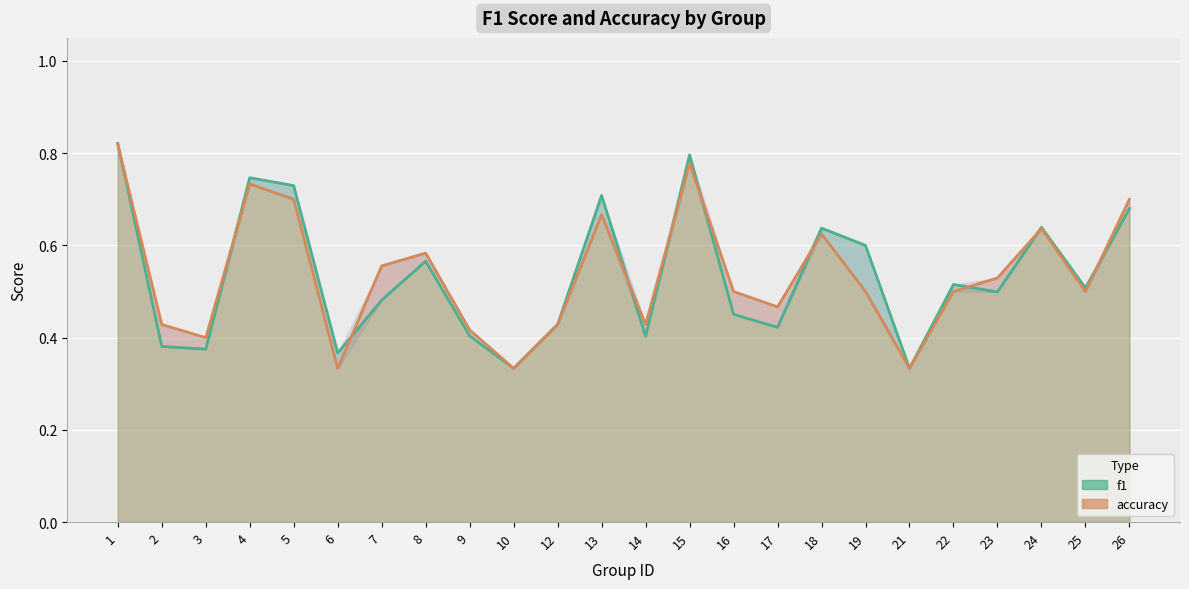

Is it true that f1 equals 0.8 at 15?

True